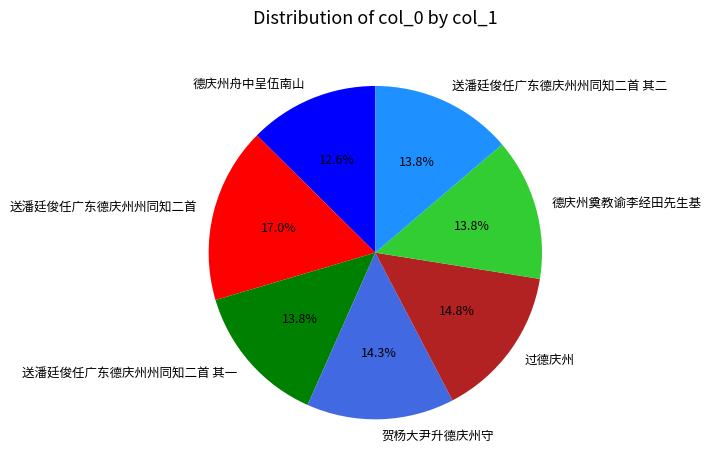

The 送潘廷俊任广东德庆州州同知二首 其二 slice represents 14% of the pie. True or false?

True